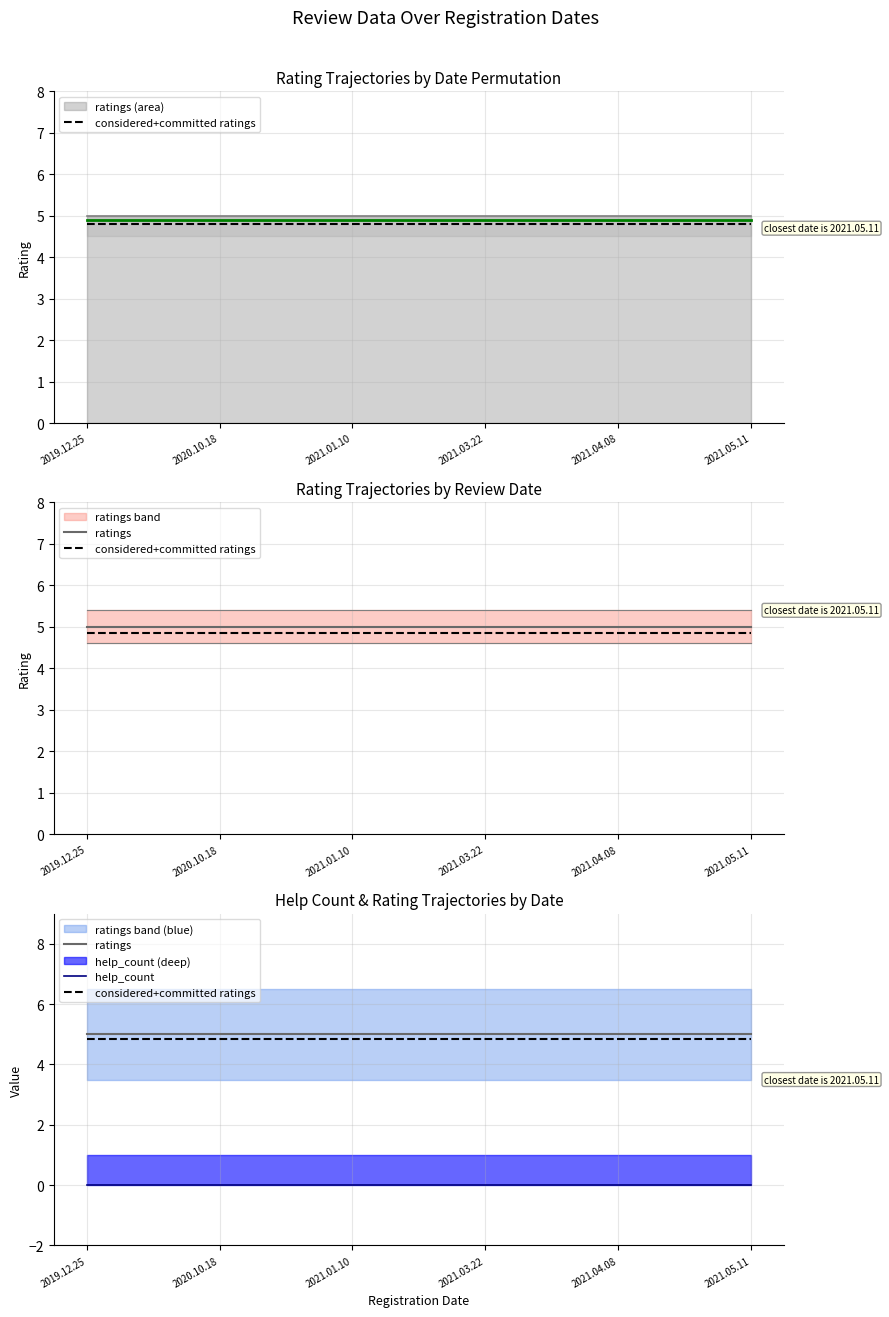

True or false: considered+committed ratings has a value of 1.0 at 2021.01.10.

False